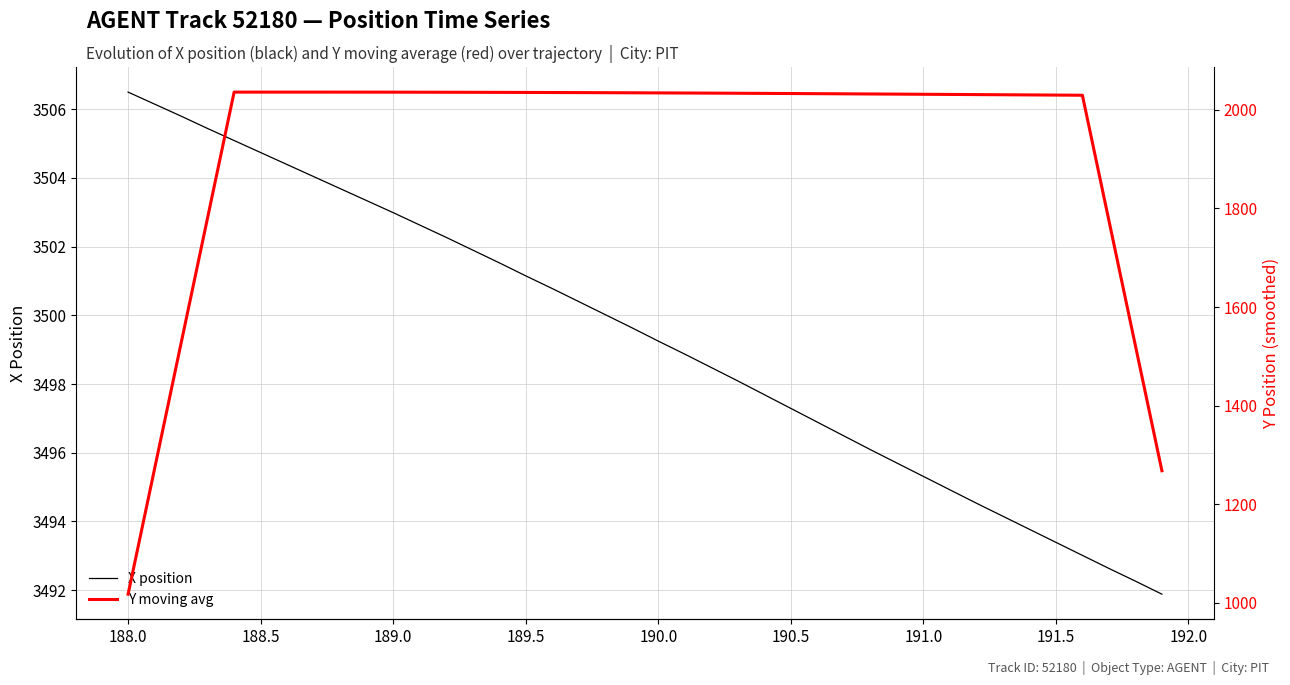

The value of X position at 189.0 is 3503.0. True or false?

True